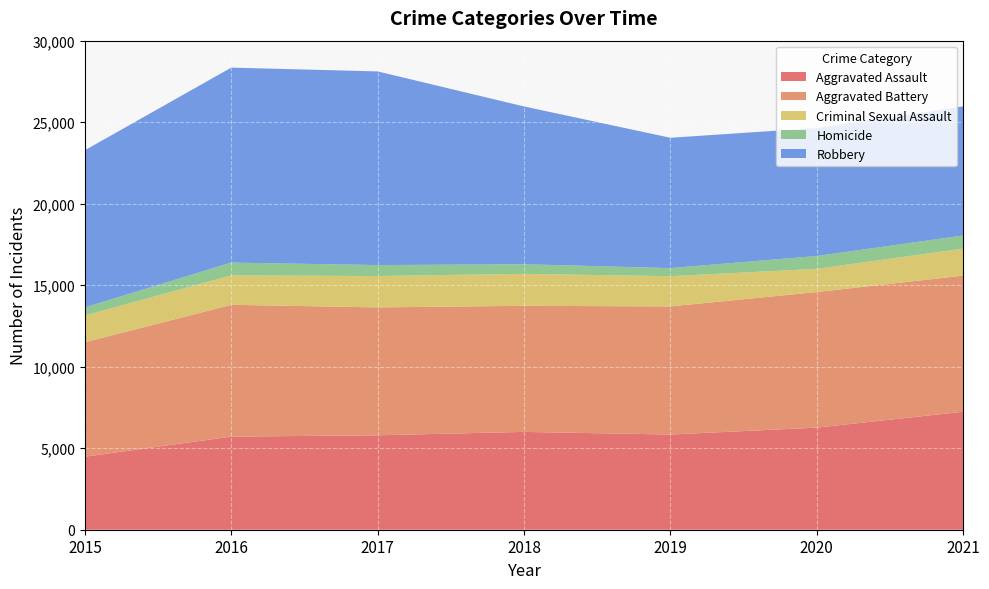

Reading left to right, transcribe all the data shown in this chart.

Aggravated Assault: 4480	5712	5793	6001	5840	6263	7238
Aggravated Battery: 7018	8085	7845	7735	7857	8317	8348
Criminal Sexual Assault: 1647	1804	1924	1961	1854	1425	1660
Homicide: 496	786	672	589	498	785	802
Robbery: 9638	11960	11880	9679	7994	7854	7923